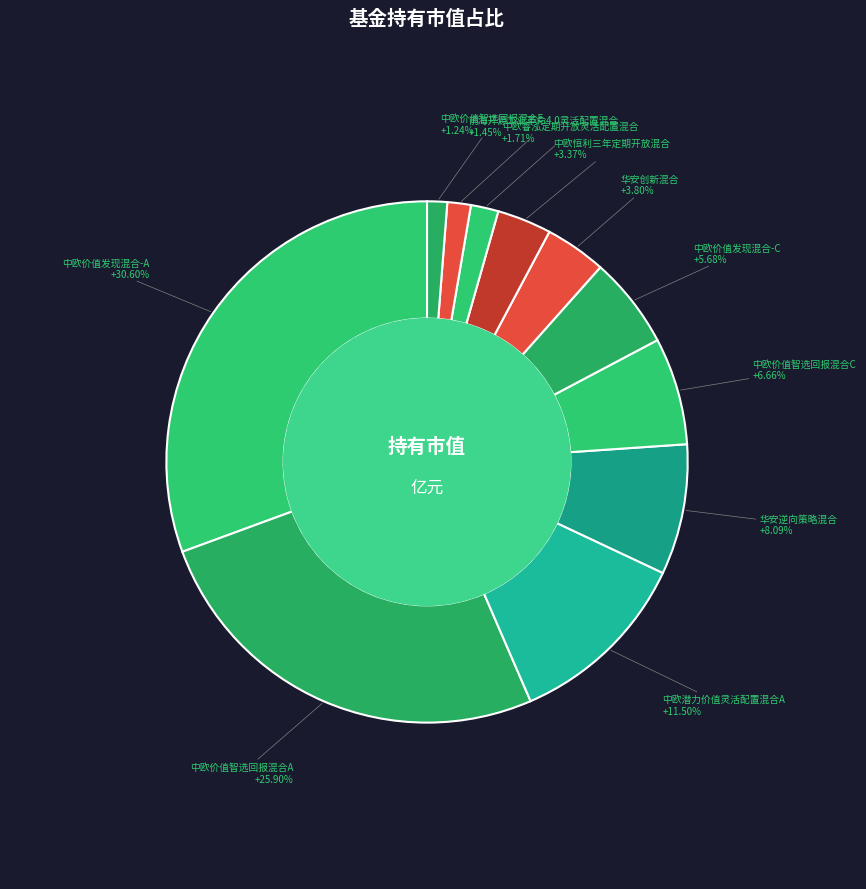

What is the smallest slice in the pie chart?

中欧价值智选回报混合E